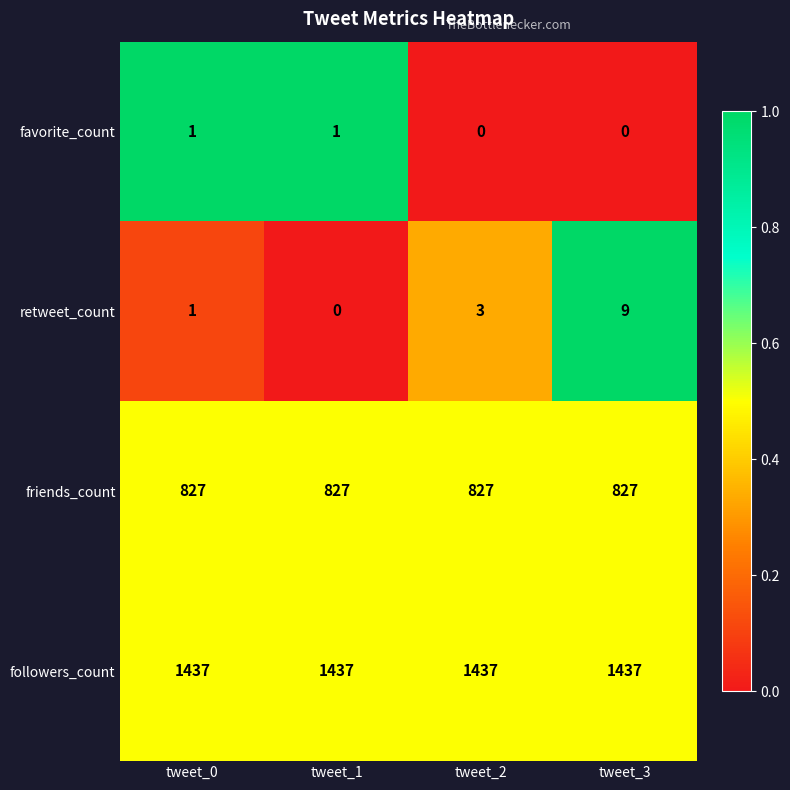

What is the difference between the highest and lowest values at tweet_0?

1436